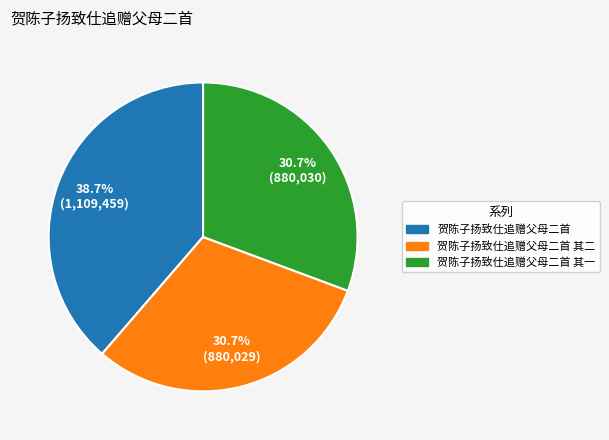

Is there any slice that represents more than half of the pie?

No